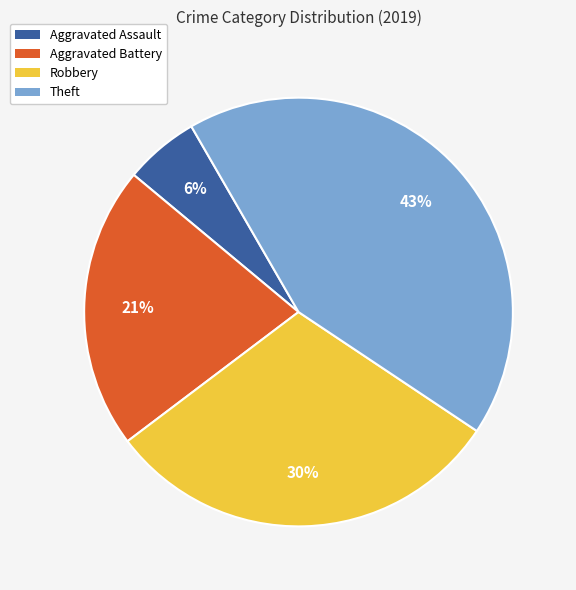

How many slices are in this pie chart?

4